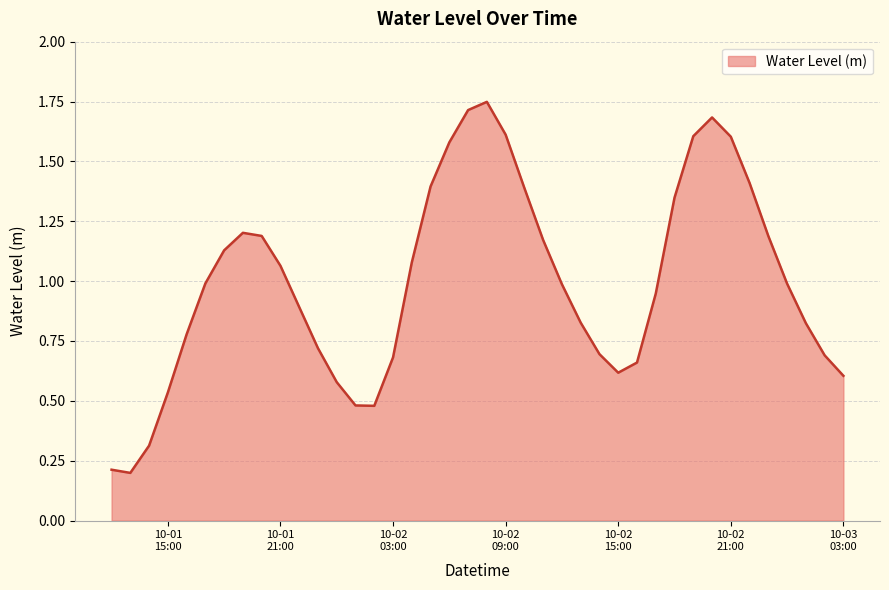

What is the difference between the maximum and minimum values?

1.5